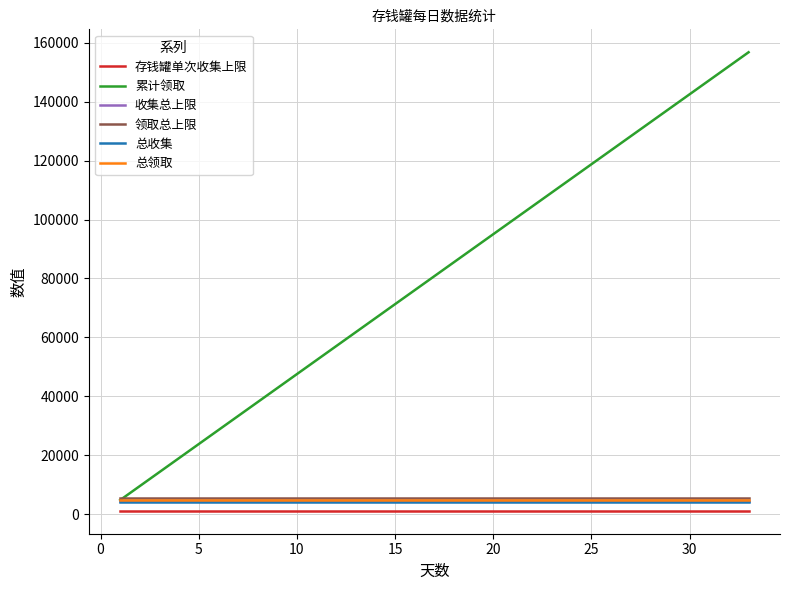

Which series has the largest total across all categories?

累计领取